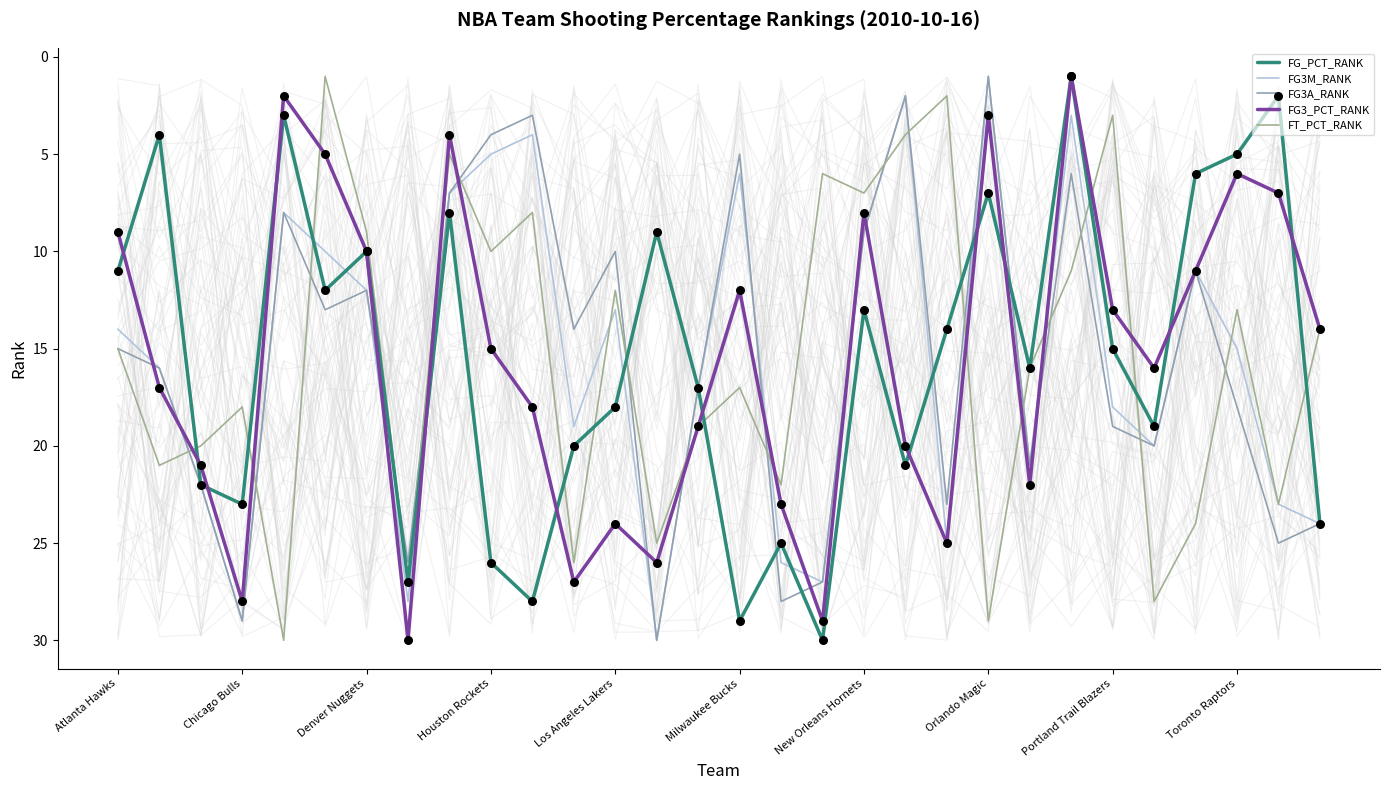

What are all the series names shown in the legend?

FG_PCT_RANK, FG3M_RANK, FG3A_RANK, FG3_PCT_RANK, FT_PCT_RANK